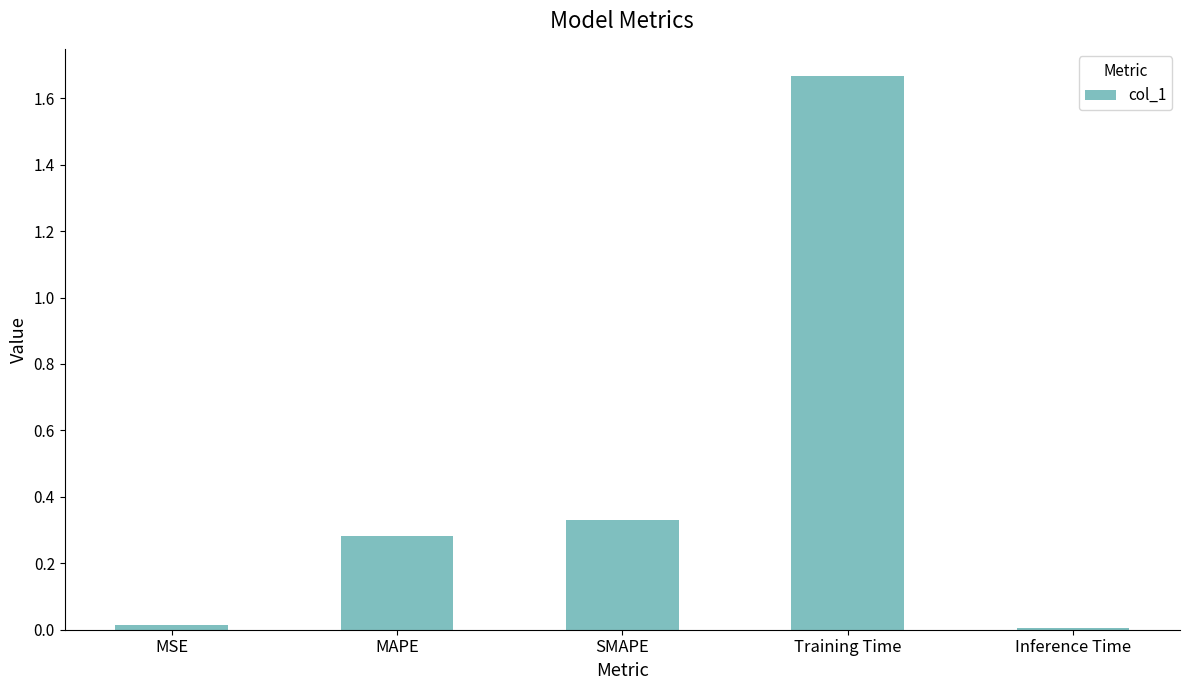

At which category does the chart reach its peak across all series?

Training Time